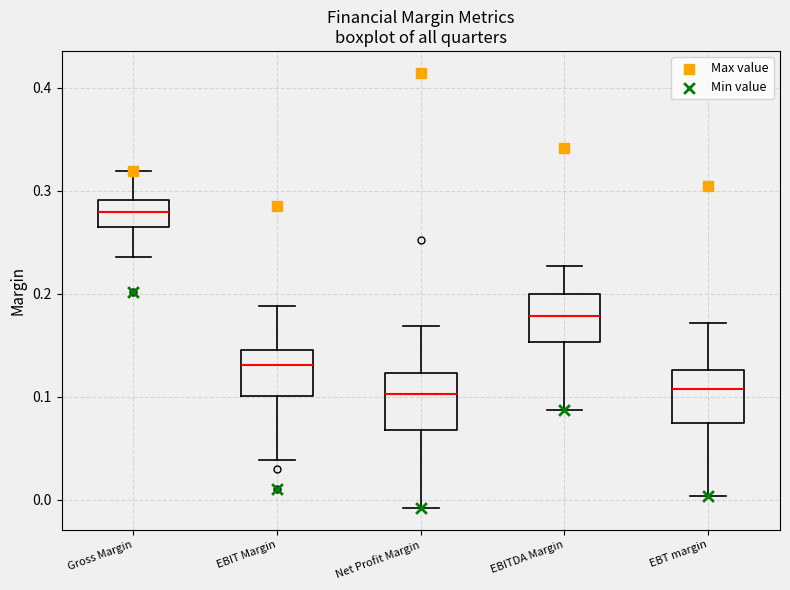

Where is the upper edge of the box for EBT margin on the y-axis? The values are not printed on the chart, so give them approximately, as read against the axis.

0.13